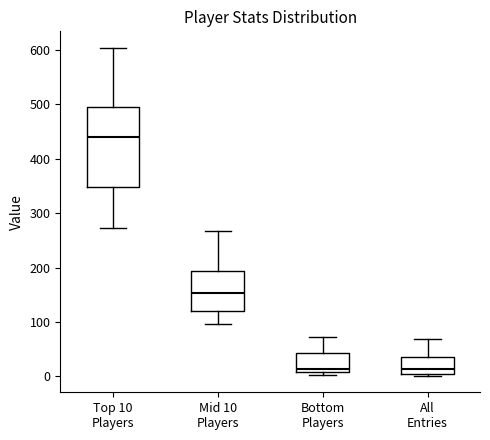

Reading left to right, transcribe this box plot: for each box, give where its median line is, the range the box spans, and where its two whiskers end, as read against the y-axis. The values are not printed on the chart, so give them approximately, as read against the axis.

Top 10 Players: median 440, box 350 to 500, whiskers 270 to 600
Mid 10 Players: median 150, box 120 to 190, whiskers 100 to 270
Bottom Players: median 10 (just above the box's lower edge), box 10 to 40, whiskers 0 to 70
All Entries: median 10, box 0 to 40, whiskers 0 (just below the box's lower edge) to 70